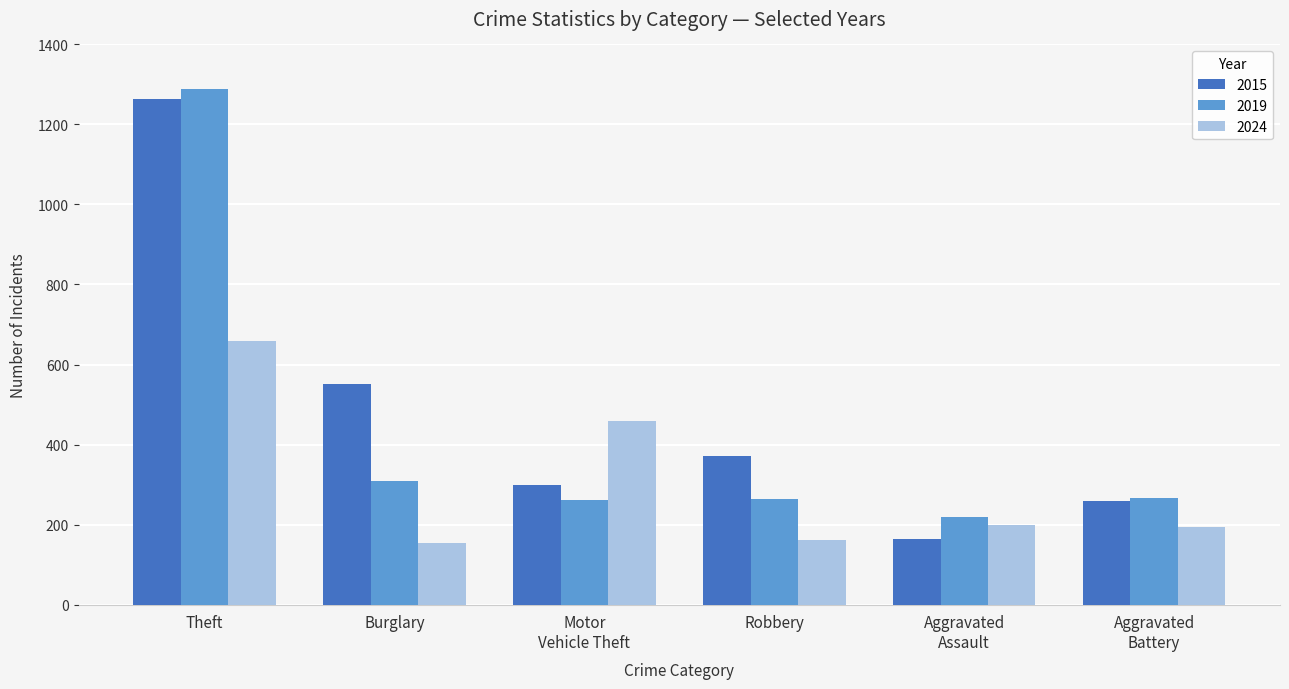

Which series has the widest spread of values?

2015